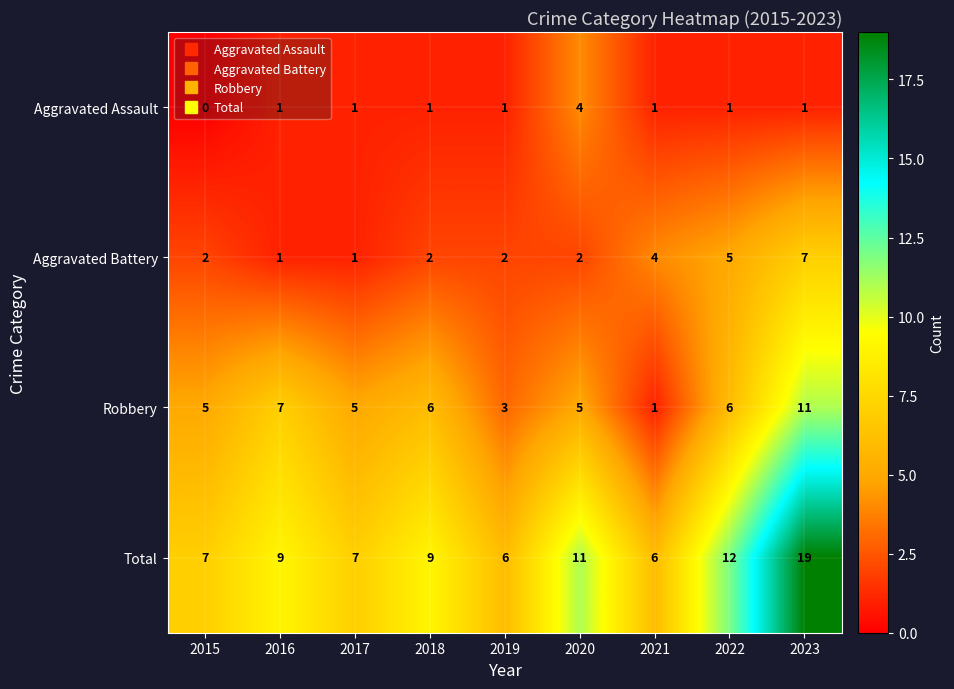

At how many categories does at least one series exceed 2?

9